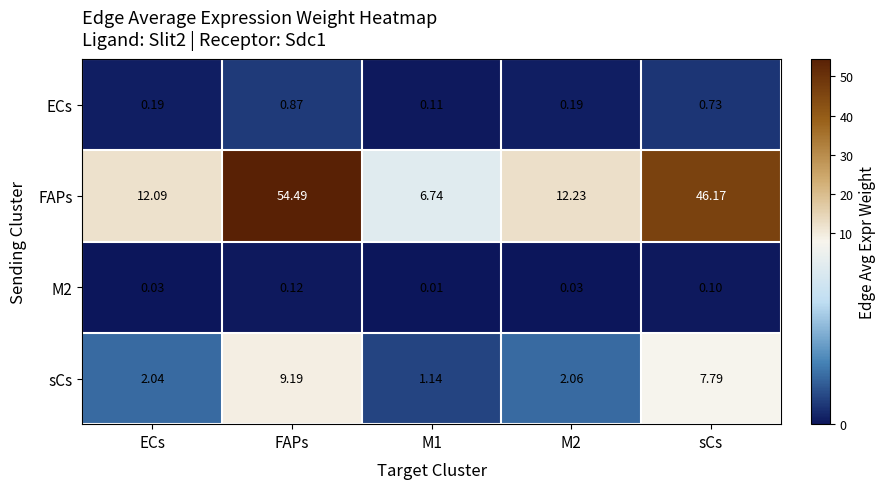

At FAPs, list the series in order from largest to smallest.

FAPs, sCs, ECs, M2